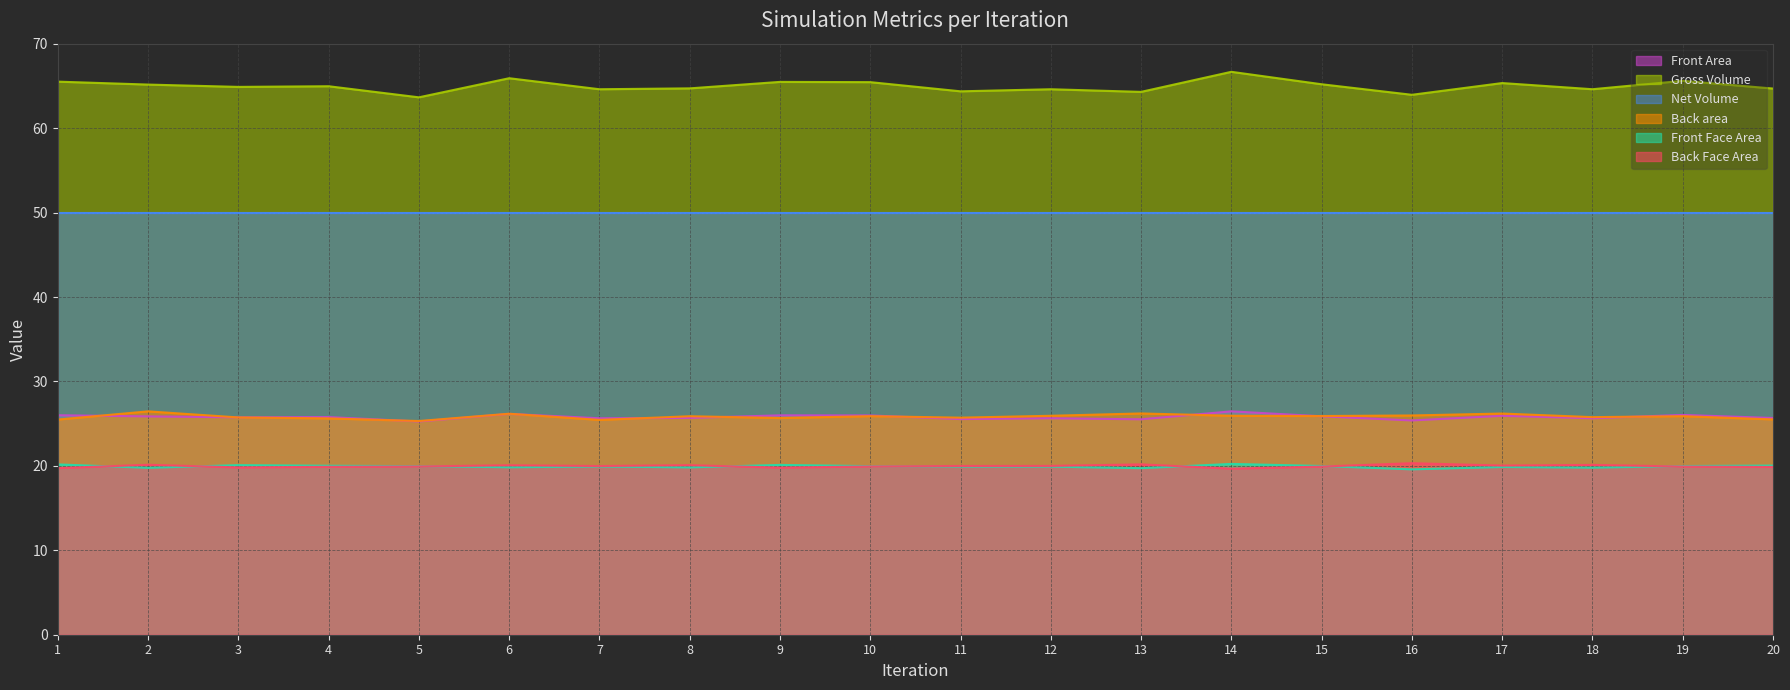

How many distinct data groups are displayed?

6